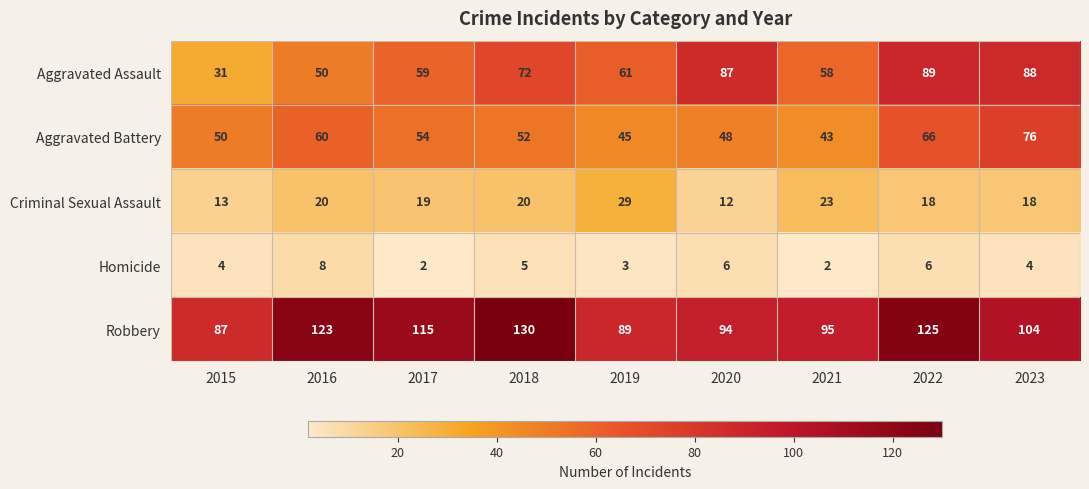

Read the Robbery value at 2017, to the nearest 10.

120